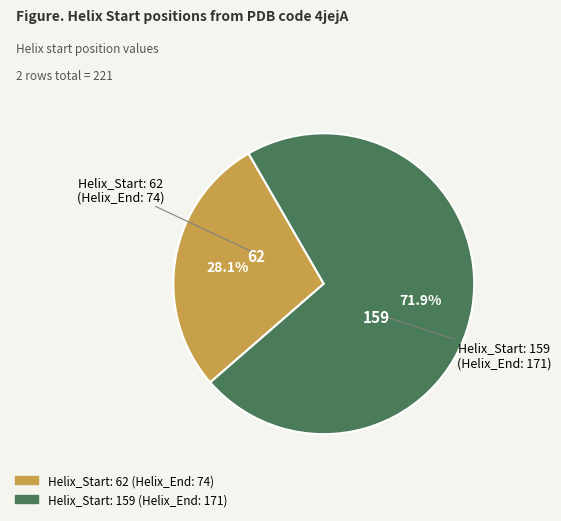

Is it true that Helix_Start: 62 is 28% of the pie?

True